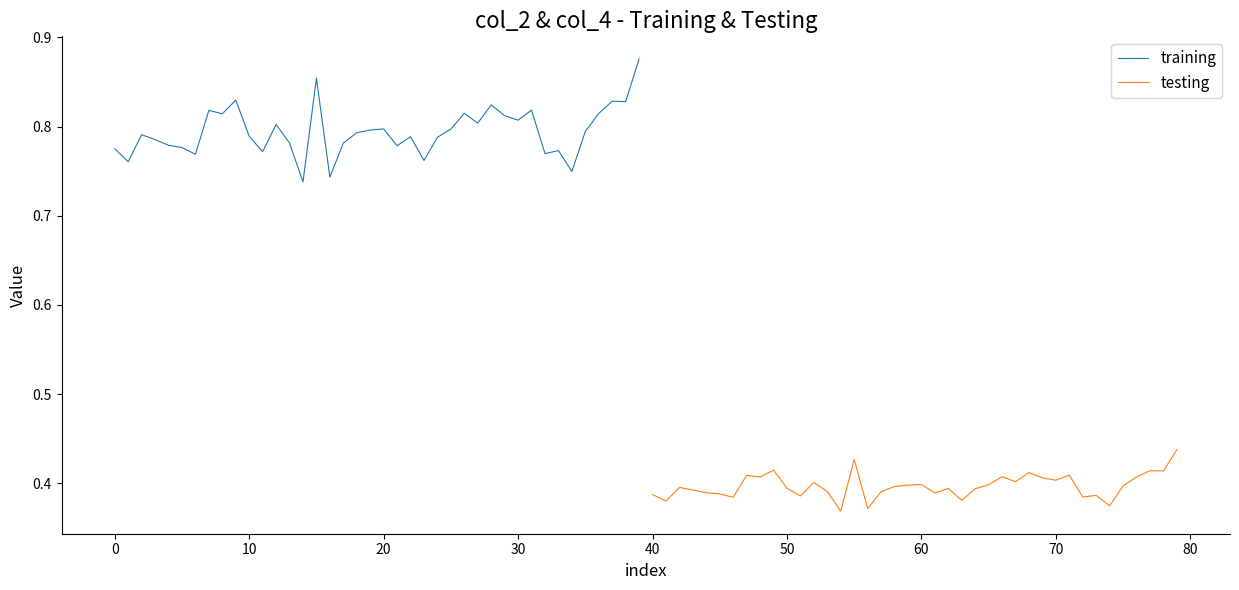

Reading left to right, what are all the values shown in this chart?

training: 0.8	0.8	0.8	0.8	0.8	0.8	0.8	0.8	0.8	0.8	0.8	0.8	0.8	0.8	0.7	0.9	0.7	0.8	0.8	0.8	0.8	0.8	0.8	0.8	0.8	0.8	0.8	0.8	0.8	0.8	0.8	0.8	0.8	0.8	0.7	0.8	0.8	0.8	0.8	0.9
testing: 0.4	0.4	0.4	0.4	0.4	0.4	0.4	0.4	0.4	0.4	0.4	0.4	0.4	0.4	0.4	0.4	0.4	0.4	0.4	0.4	0.4	0.4	0.4	0.4	0.4	0.4	0.4	0.4	0.4	0.4	0.4	0.4	0.4	0.4	0.4	0.4	0.4	0.4	0.4	0.4